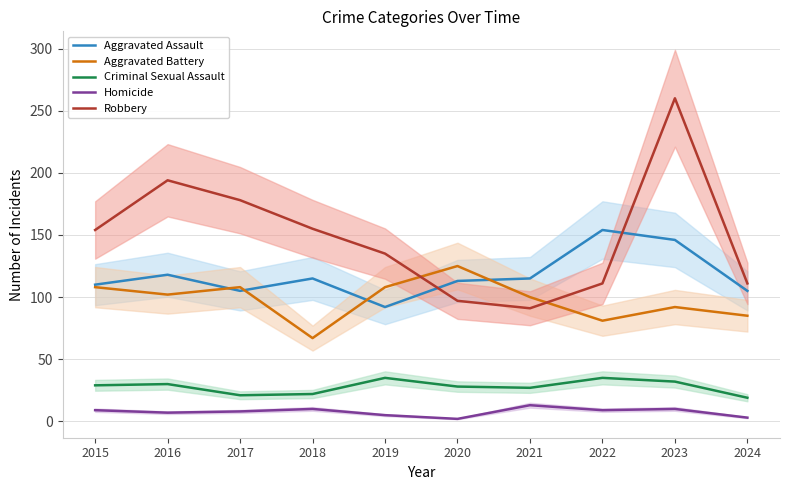

Where is the first local maximum for Aggravated Assault?

2016